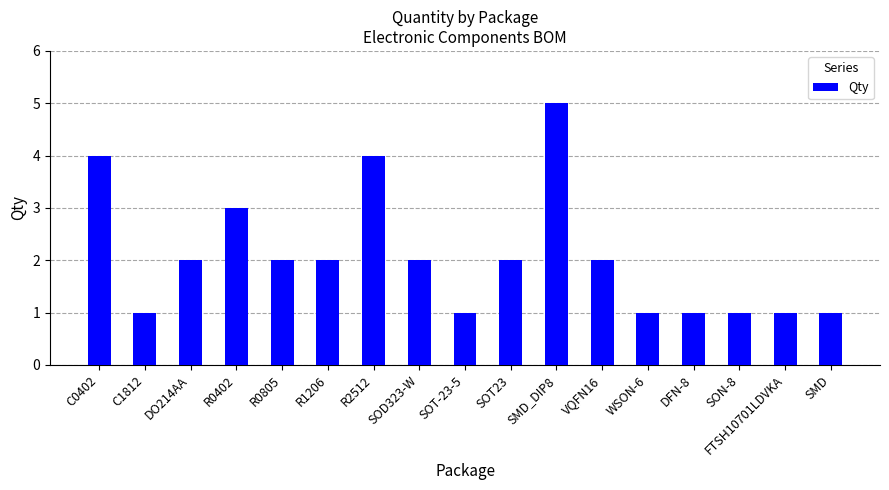

Between SOD323-W and SON-8, which is larger?

SOD323-W